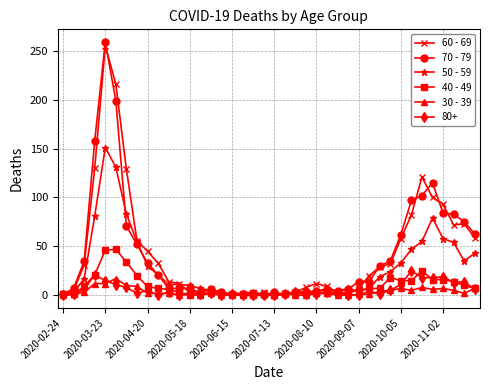

Does the chart have visible grid lines?

Yes